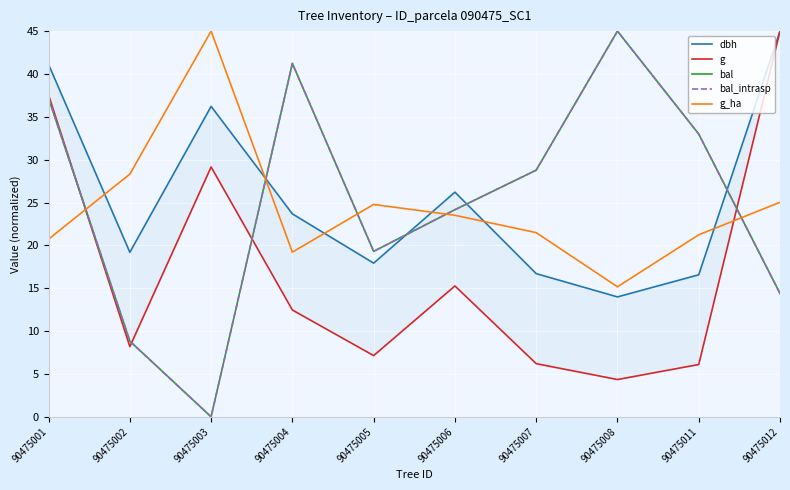

The g_ha series shows 29.4 at 90475004. True or false?

False